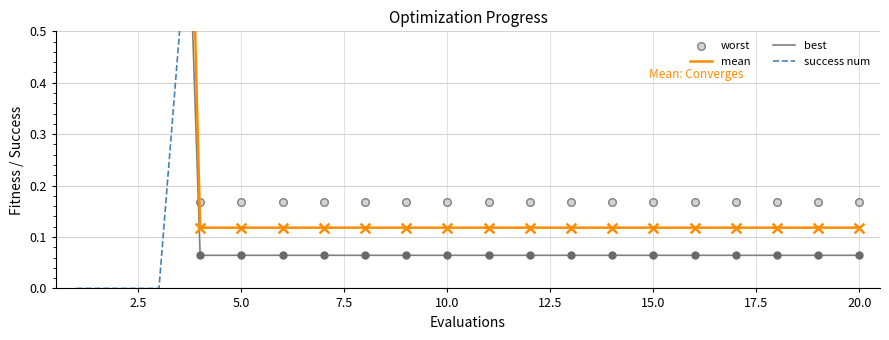

Is the value of mean at 13 greater than the value of success num at 5.0?

Yes